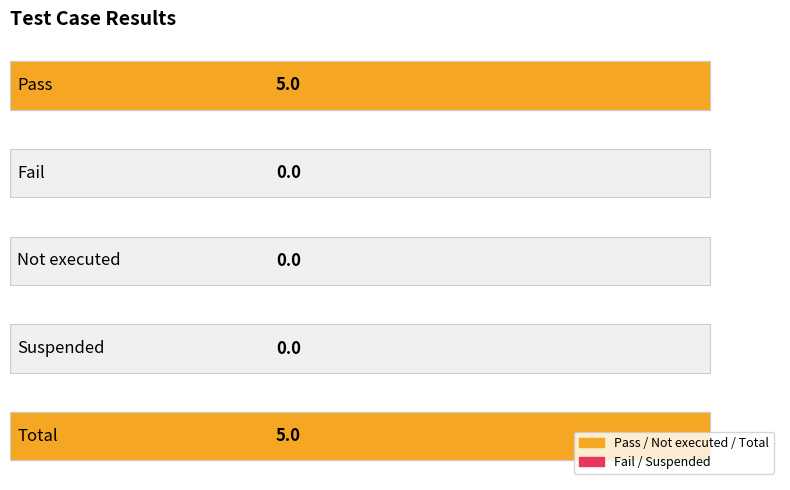

What is the sum of the values at 0 and 3?

5